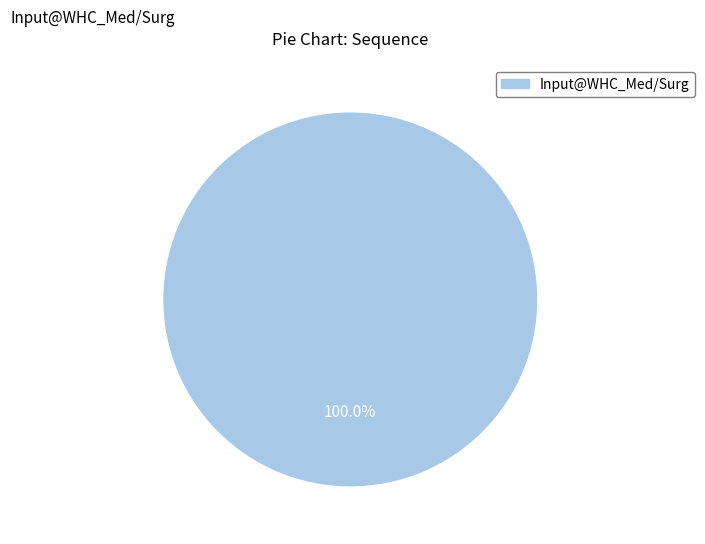

Does any single category account for the majority?

Yes